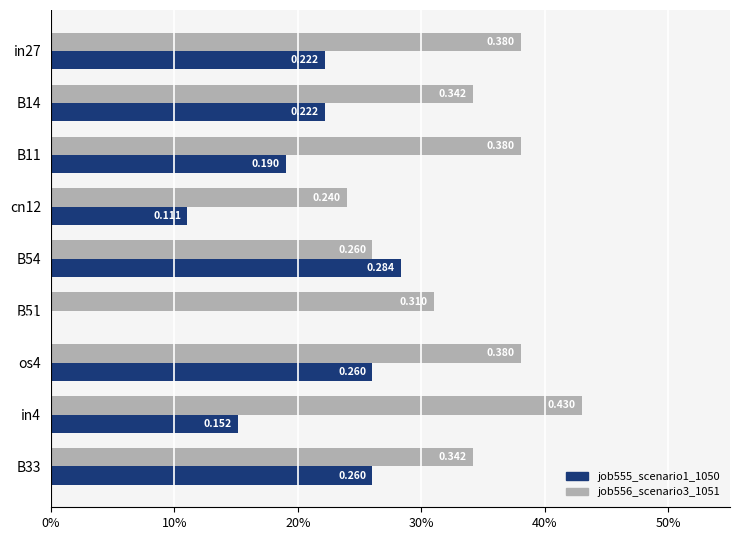

What are all the series names shown in the legend?

job555_scenario1_1050, job556_scenario3_1051